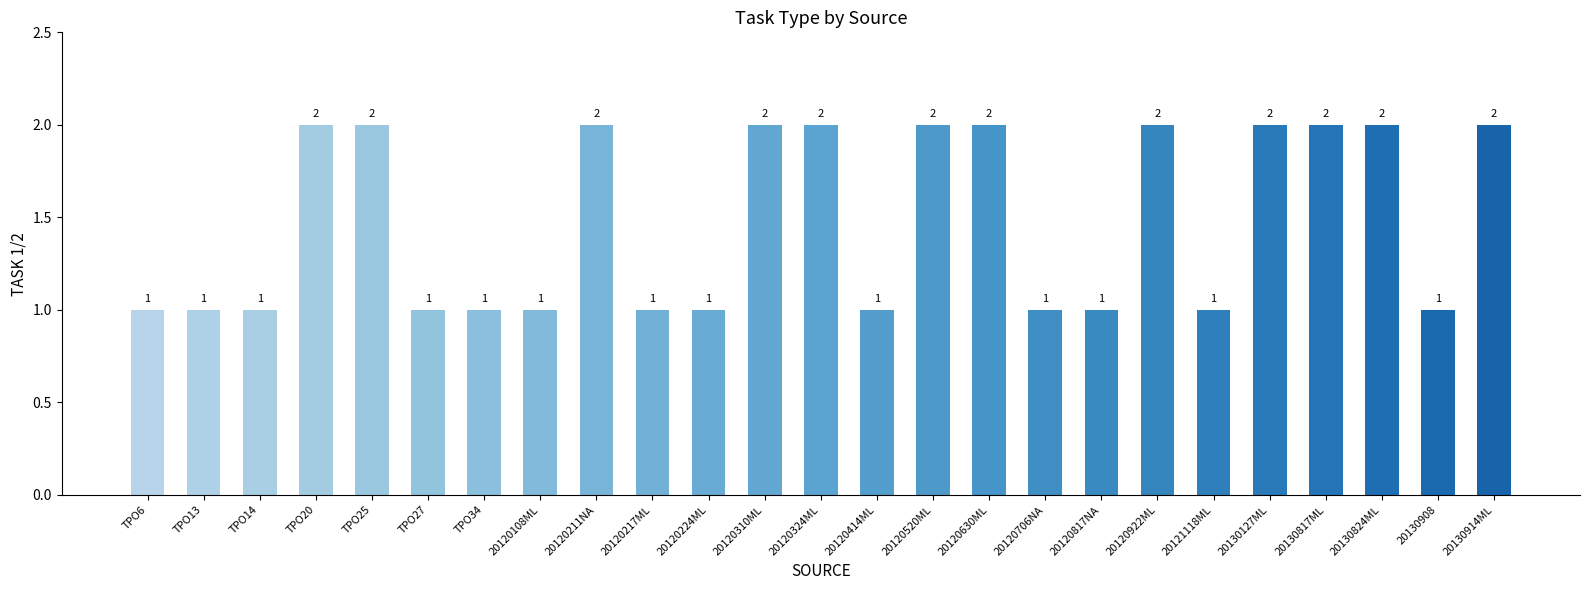

What is the difference between the second highest and second lowest values?

1